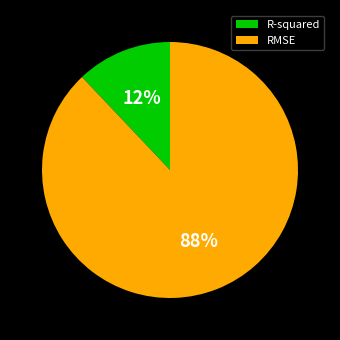

To the nearest percent, what portion does R-squared represent?

12%